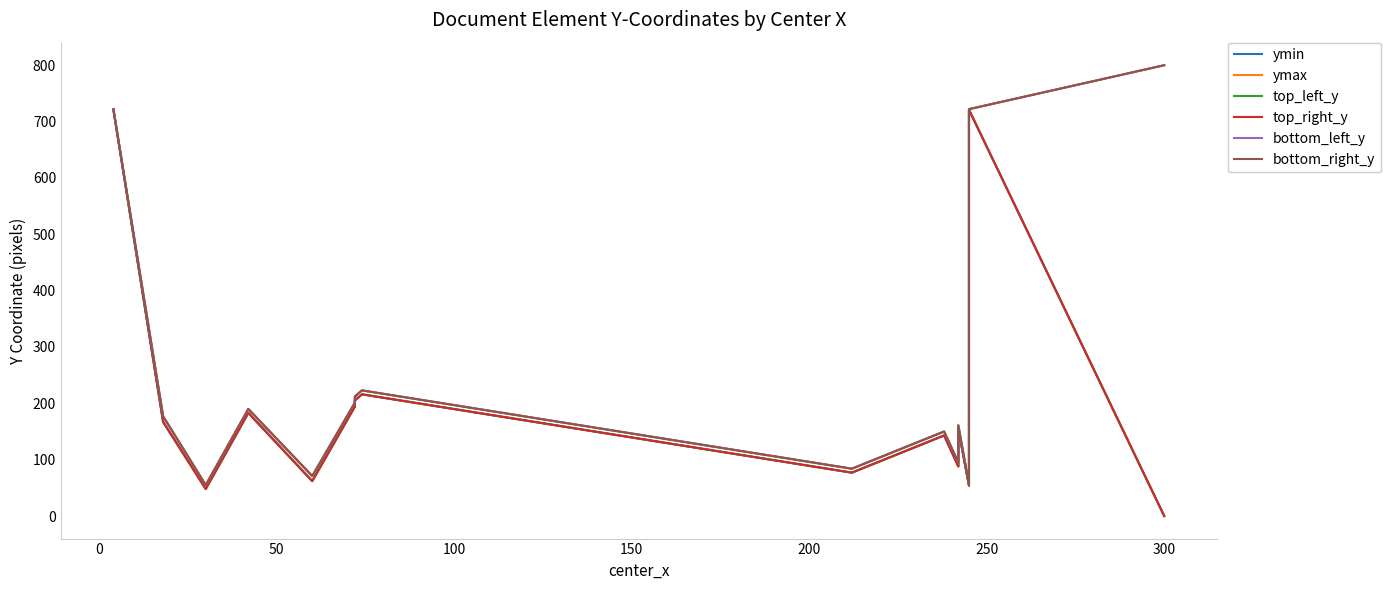

True or false: ymax and top_left_y intersect in this chart.

False